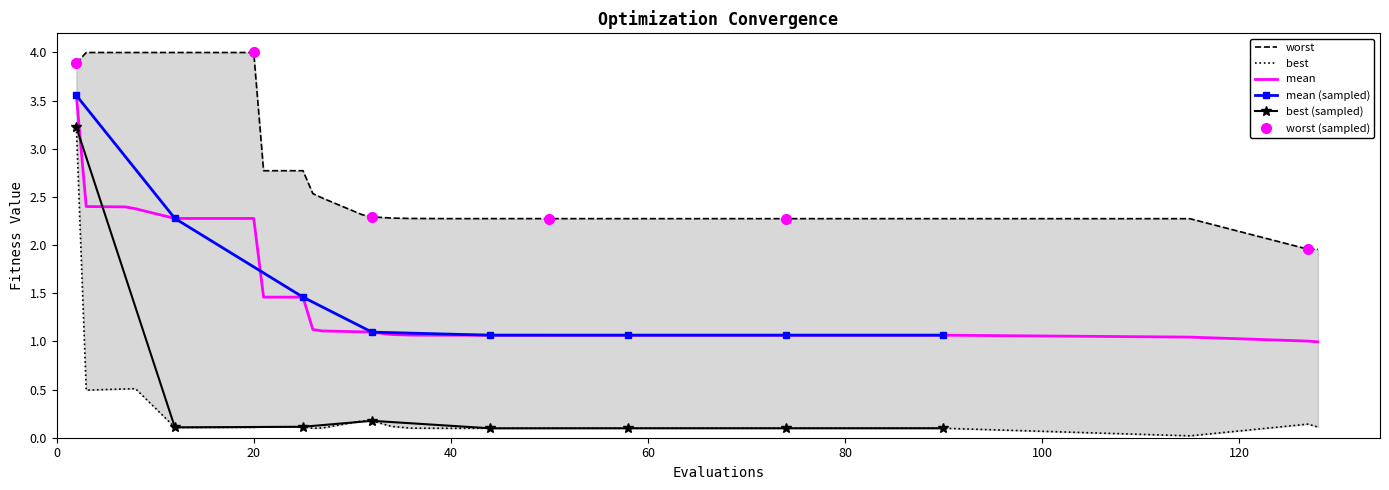

True or false: best and worst intersect in this chart.

False